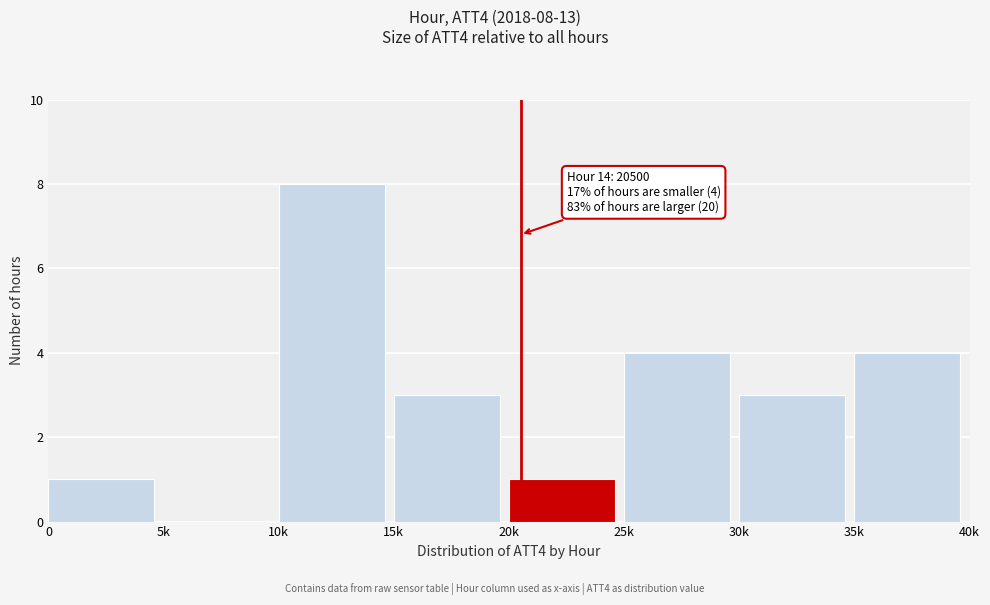

Reading left to right, extract all data points from this chart.

0=1	5k=0	10k=8	15k=3	20k=1	25k=4	30k=3	35k=4